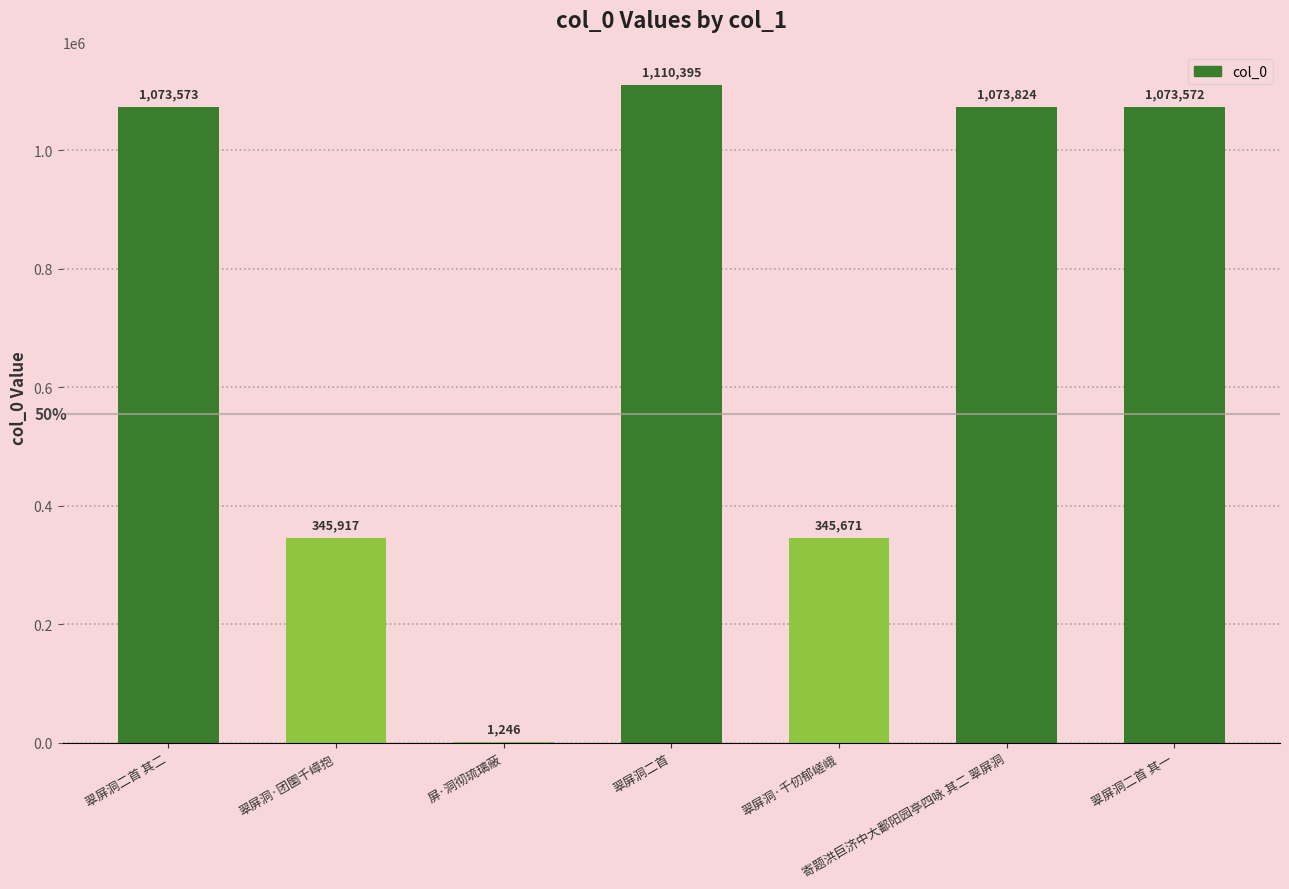

Where does the data first go above 1073572?

翠屏洞二首 其二